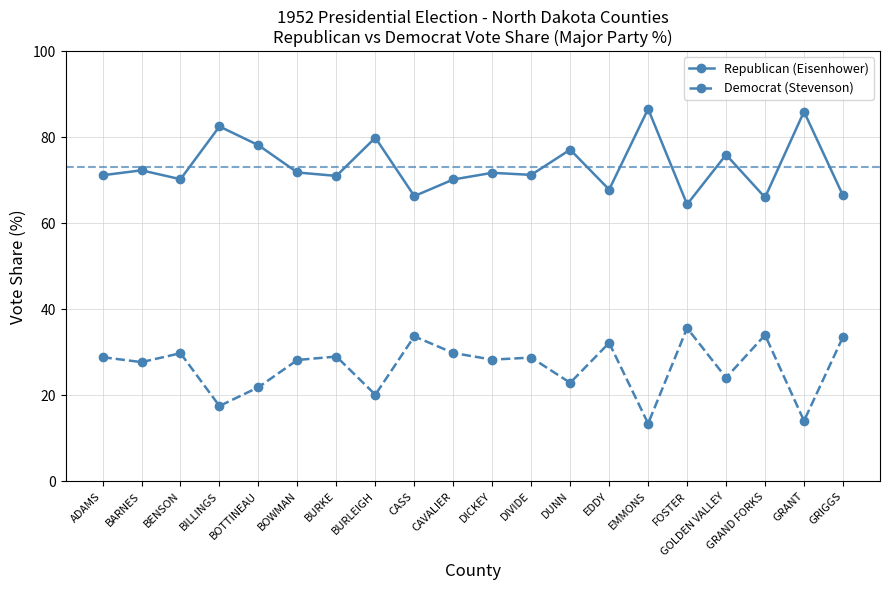

Where is the first local minimum for Republican (Eisenhower)?

BENSON